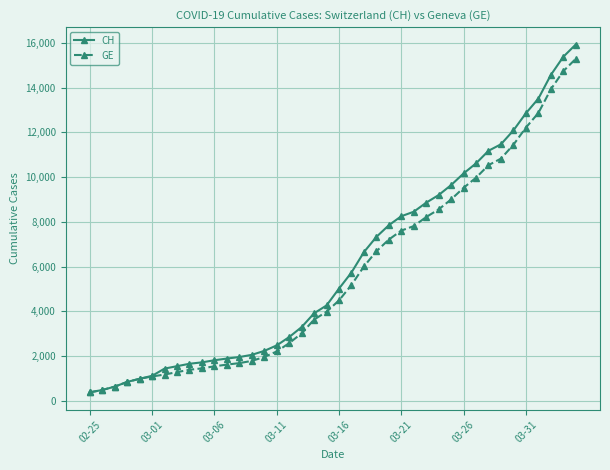

Does the chart display data point markers on the line(s)?

Yes